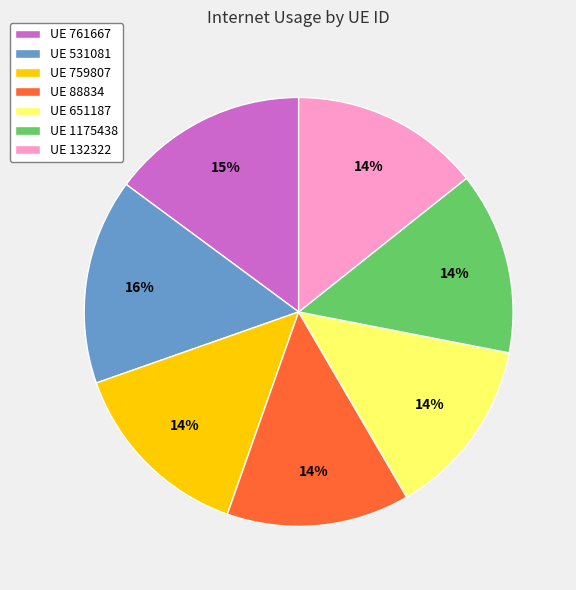

Is it true that UE 759807 is 24% of the pie?

False